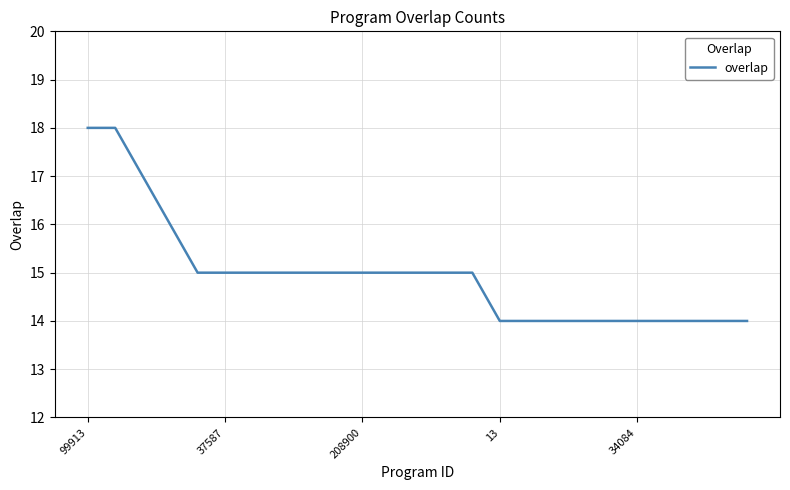

What is the difference between the maximum and minimum values?

4